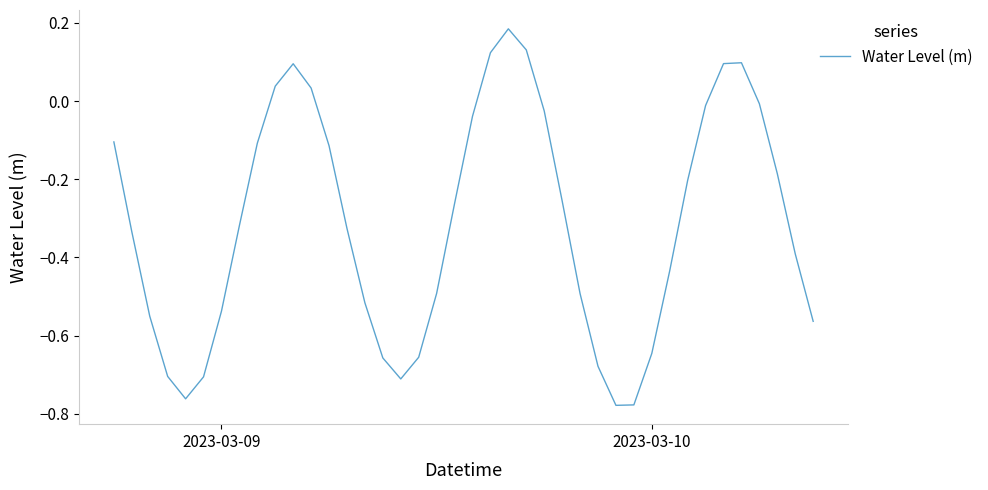

What is the difference between the maximum and minimum values?

1.0